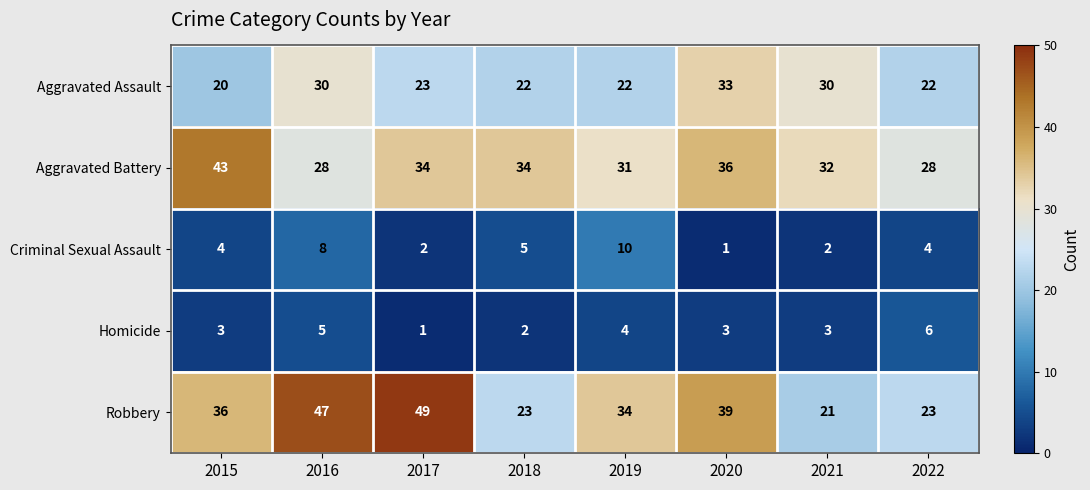

Which series has the largest total across all categories?

Robbery